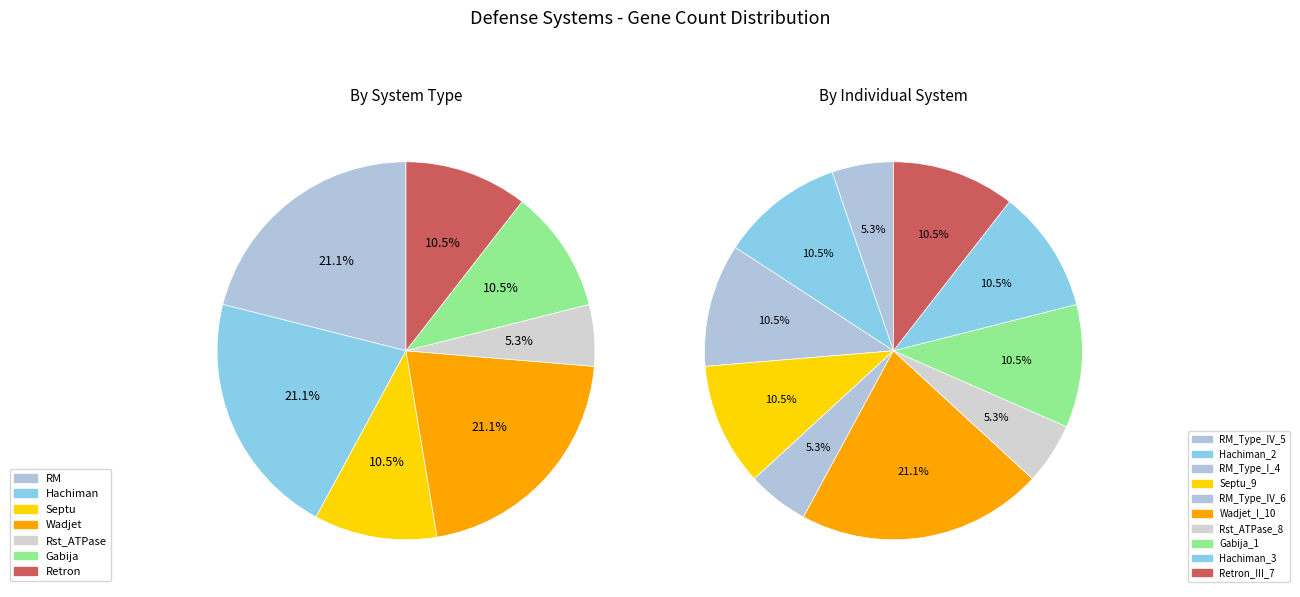

To the nearest percent, what portion does RM_Type_IV_5 represent?

5%